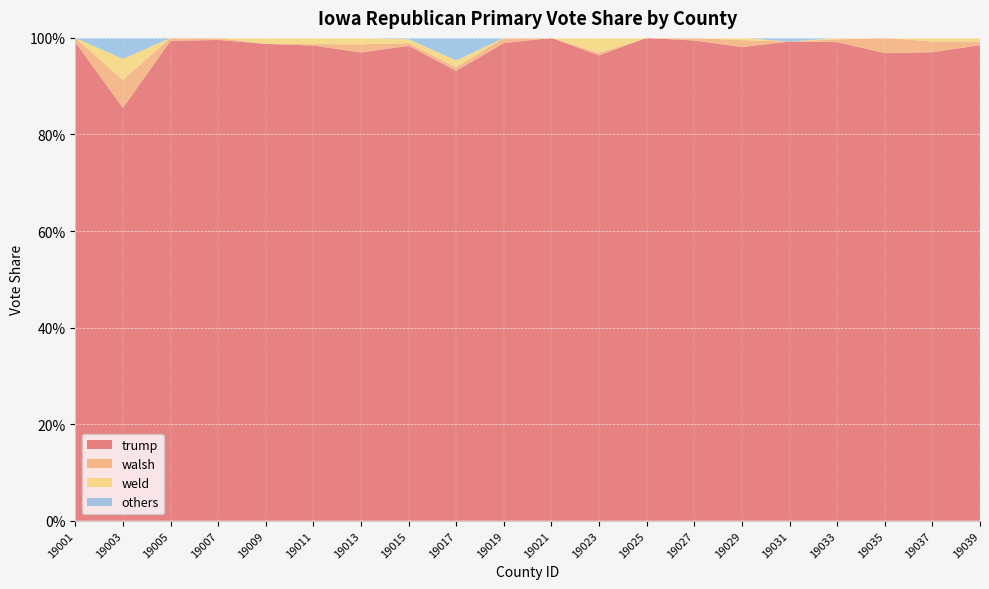

Reading left to right, what are all the values shown in this chart?

trump: 1.0	0.9	1.0	1.0	1.0	1.0	1.0	1.0	0.9	1.0	1.0	1.0	1.0	1.0	1.0	1.0	1.0	1.0	1.0	1.0
walsh: 0.0	0.1	0.0	0.0	0.0	0.0	0.0	0.0	0.0	0.0	0.0	0.0	0.0	0.0	0.0	0.0	0.0	0.0	0.0	0.0
weld: 0.0	0.0	0.0	0.0	0.0	0.0	0.0	0.0	0.0	0.0	0.0	0.0	0.0	0.0	0.0	0.0	0.0	0.0	0.0	0.0
others: 0.0	0.0	0.0	0.0	0.0	0.0	0.0	0.0	0.0	0.0	0.0	0.0	0.0	0.0	0.0	0.0	0.0	0.0	0.0	0.0